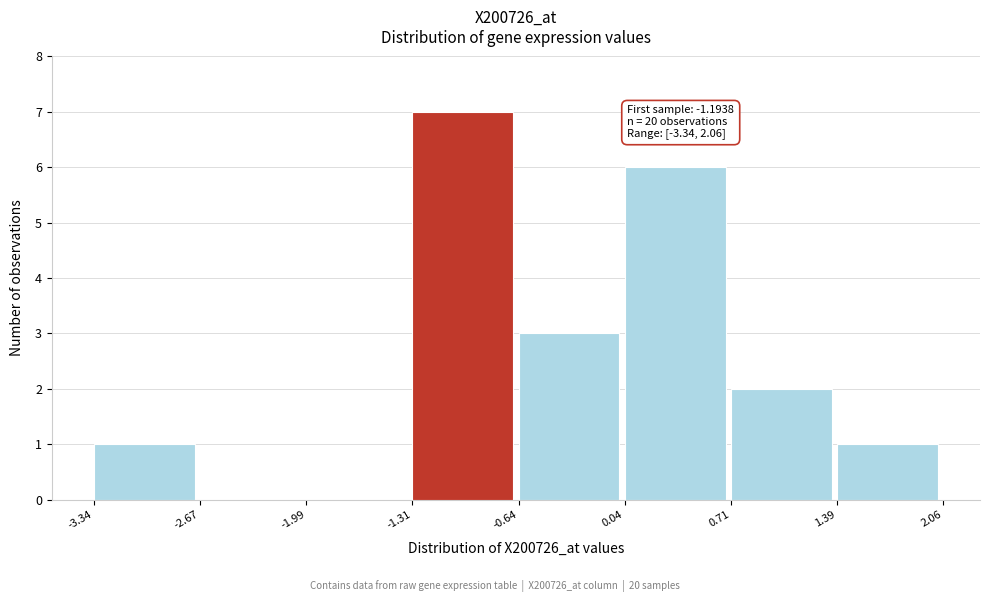

Over which range of the x-axis is the bar tallest?

-1.31 to -0.64